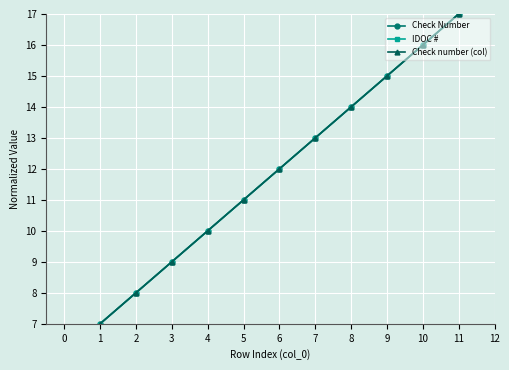

What is the value of the IDOC # point at the 3rd from the left?

9